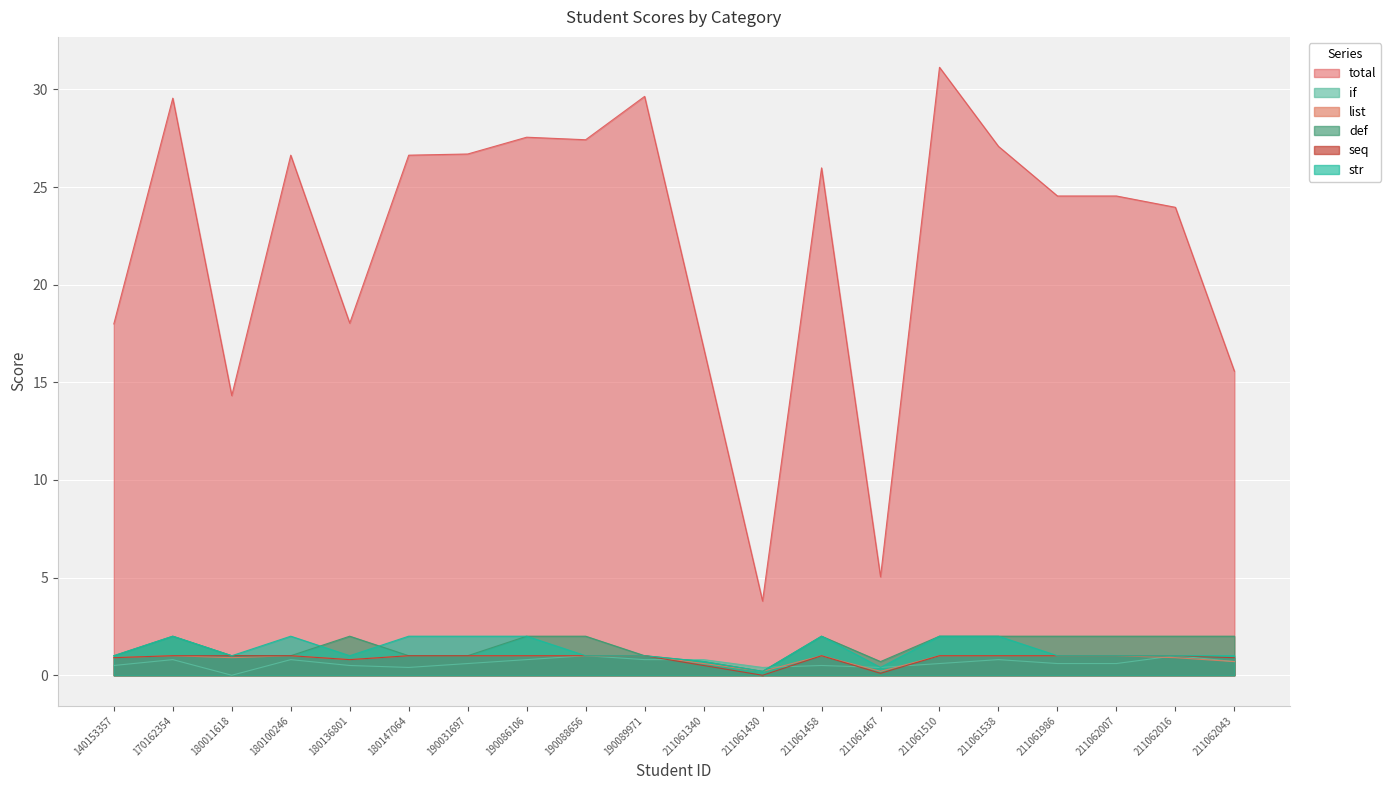

What is the spread (max minus min) of values at 211061467?

4.9